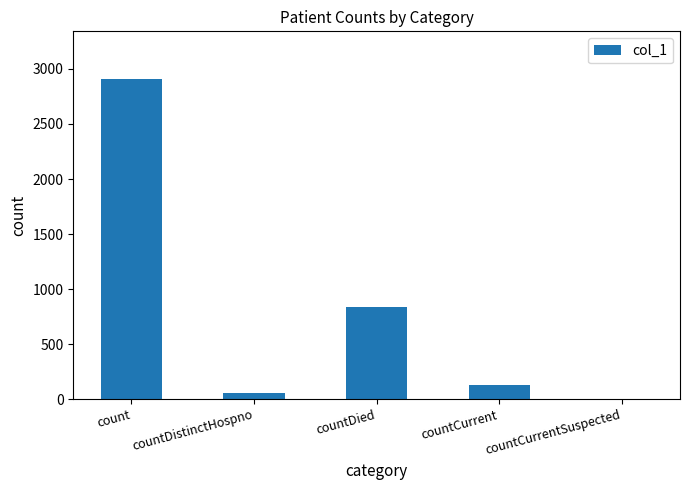

Where does the data first go above 126?

count